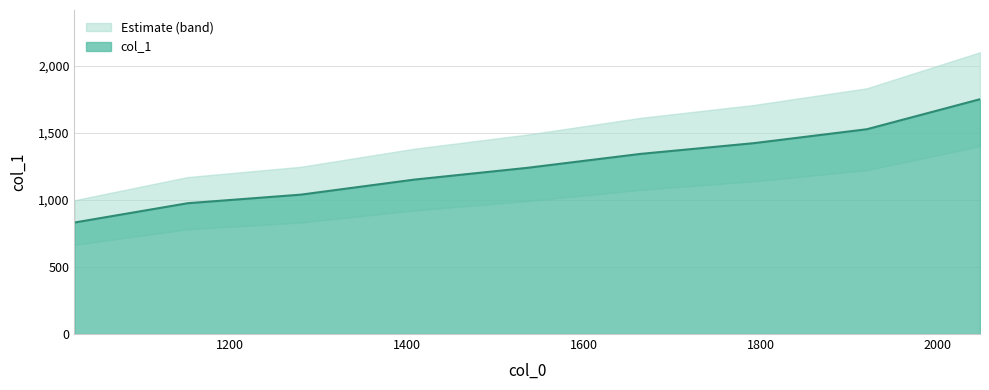

What is the sum of the values at 1408 and 1664?

2496